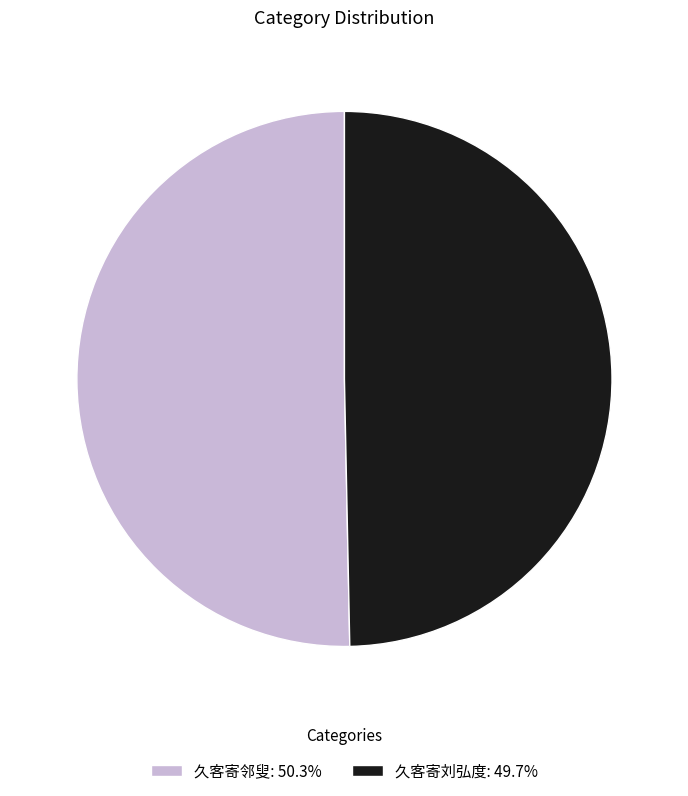

True or false: 久客寄刘弘度 accounts for 50% of the total.

True